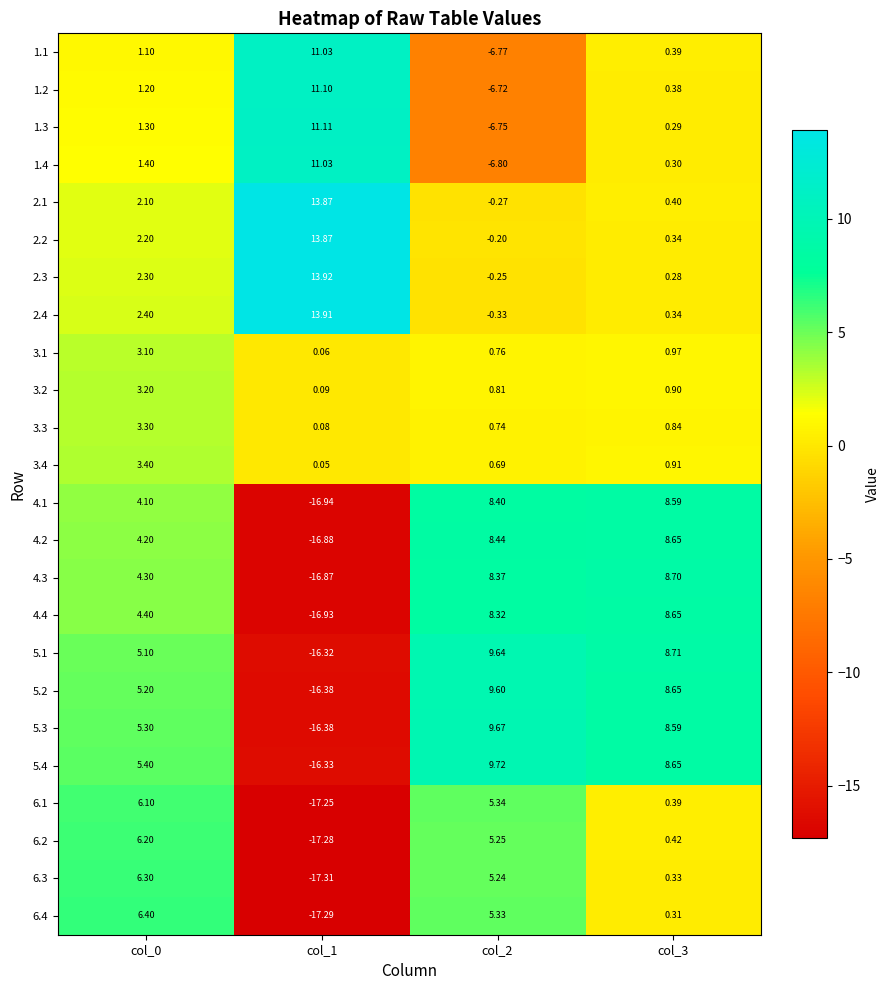

Is the value of 2.2 at col_1 greater than the value of 1.4 at col_2?

Yes